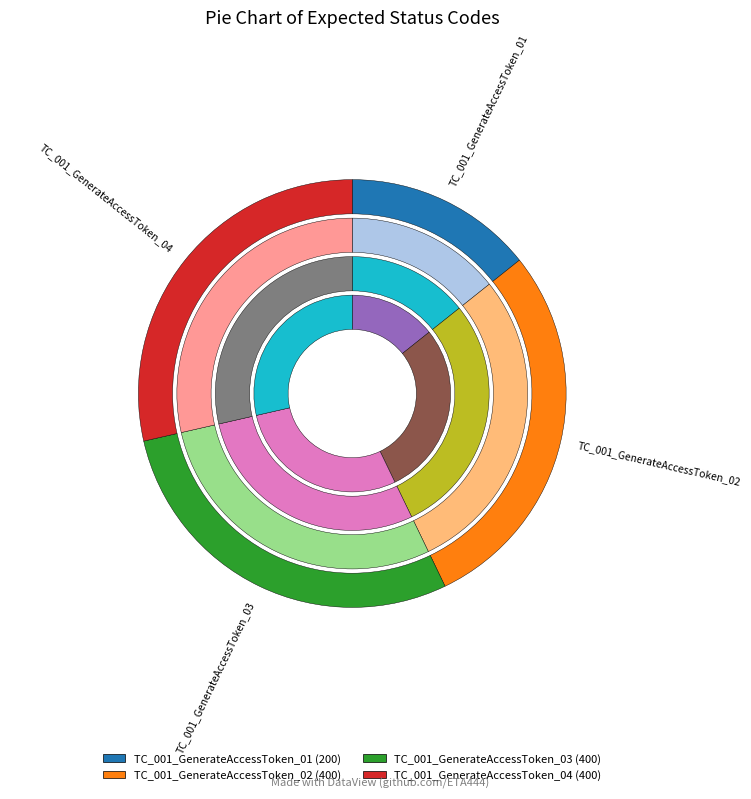

Is TC_001_GenerateAccessToken_02 the majority of the pie?

No